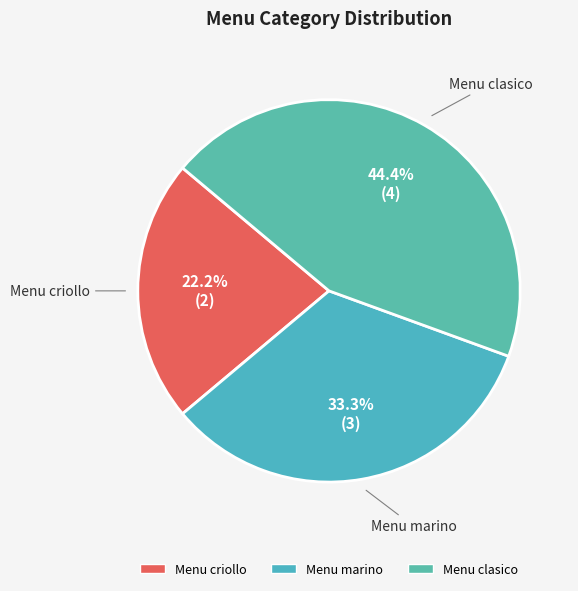

Which category has the biggest portion of the pie?

Menu clasico